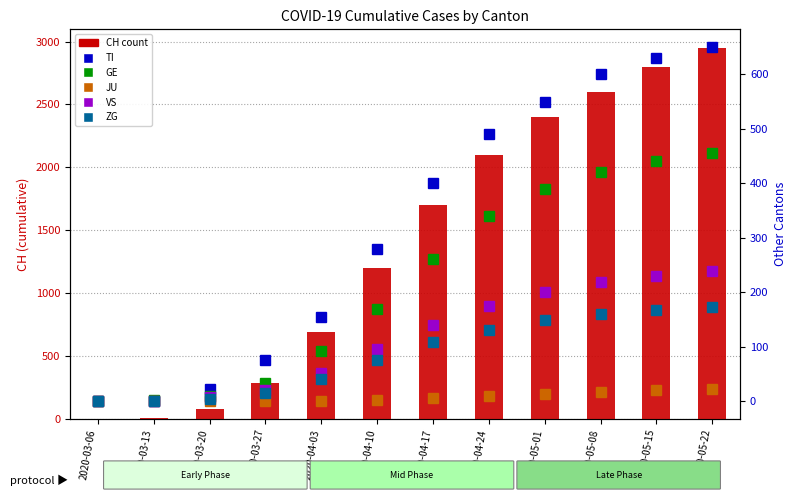

Where is ZG nearest to the value 86?

2020-04-10